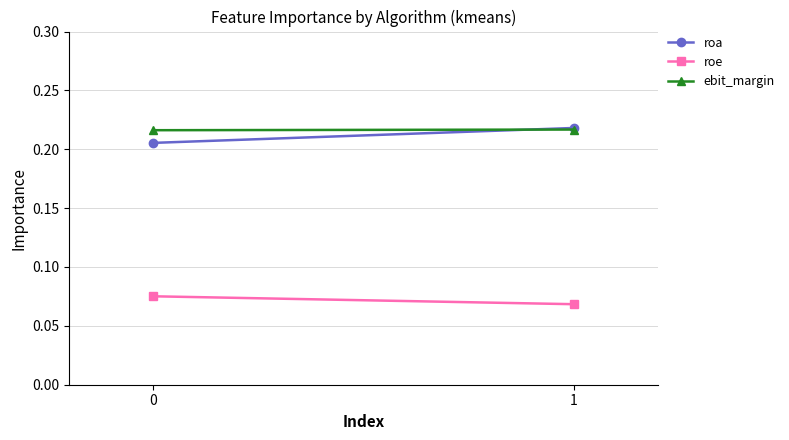

True or false: roe has a value of 0.1 at 0.

False